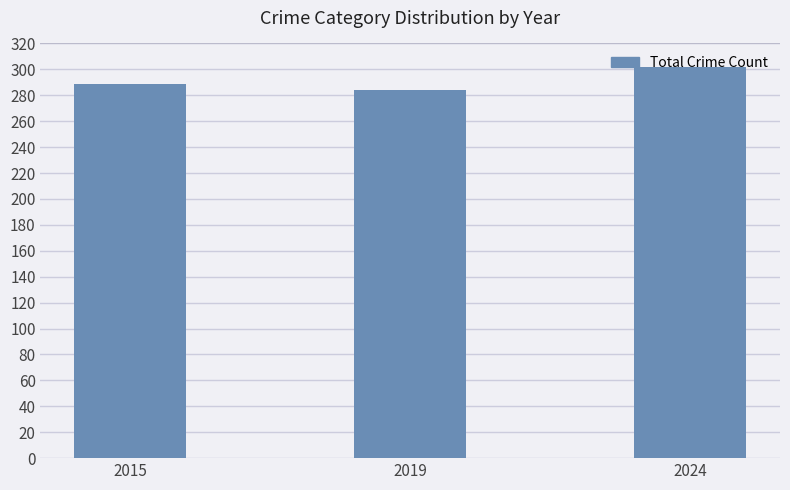

Which label corresponds to the largest value in the chart?

2024